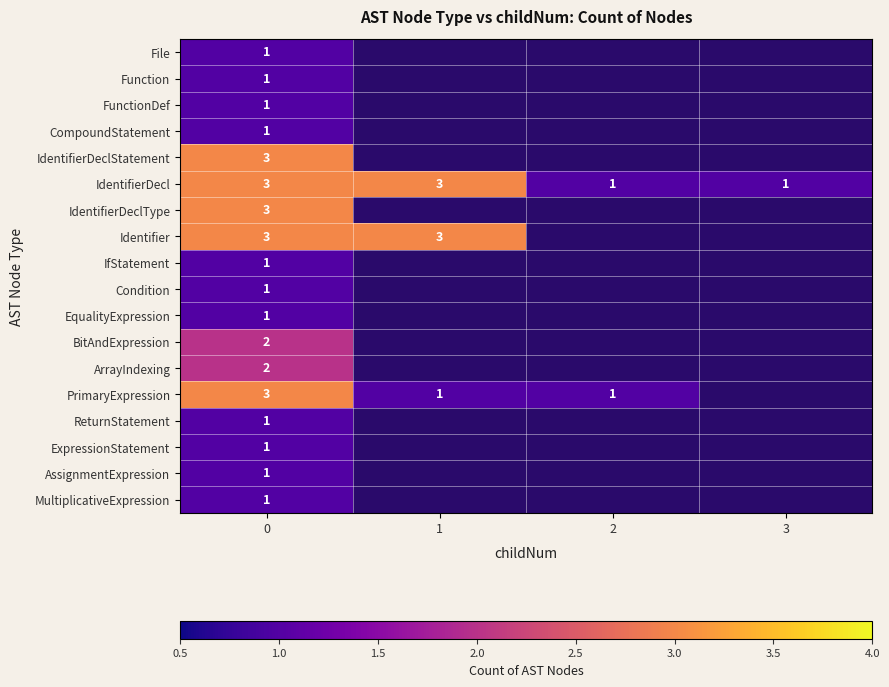

The value of CompoundStatement at 0 is 1. True or false?

True